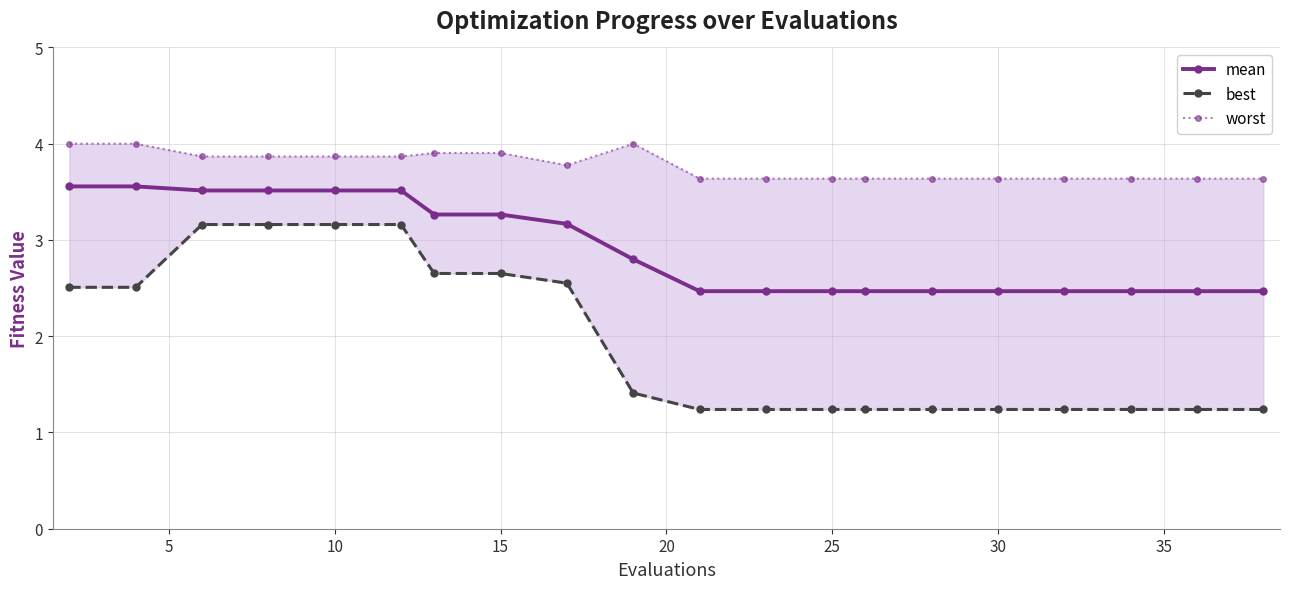

True or false: worst and mean intersect in this chart.

False